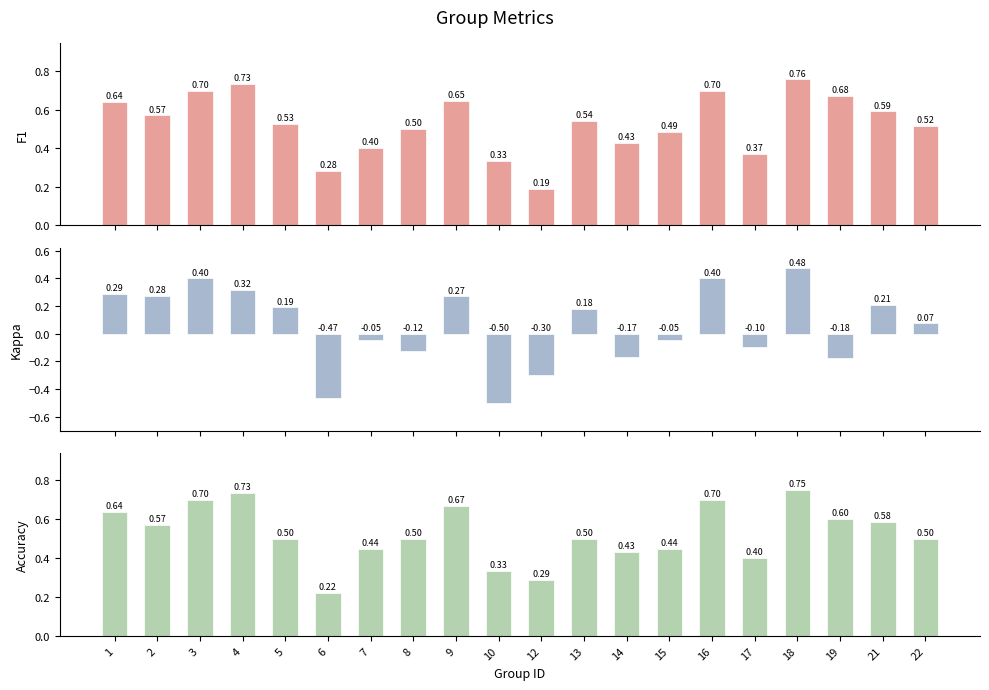

What is the difference between the f1 values at 19 and 7?

0.3